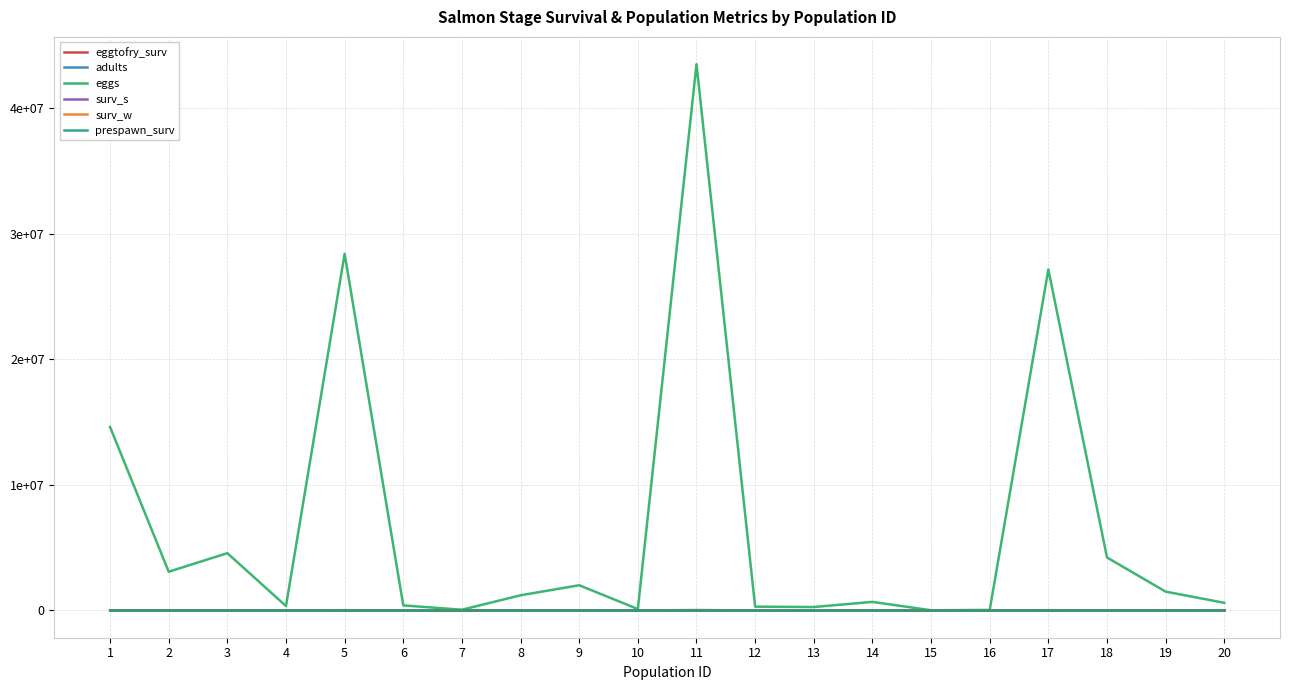

The eggtofry_surv series shows 0.2 at 18. True or false?

True